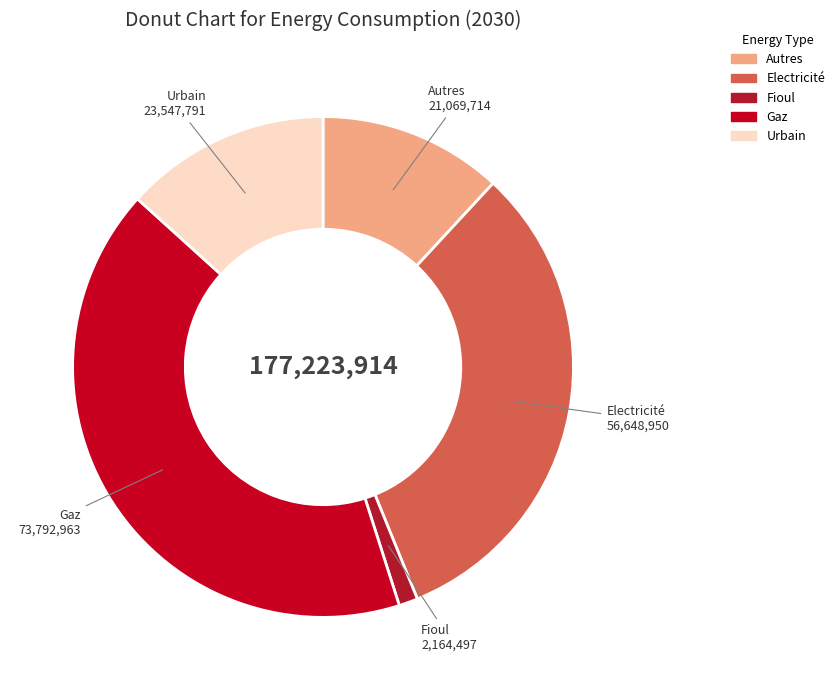

Rank the categories by value from highest to lowest.

Gaz, Electricité, Urbain, Autres, Fioul